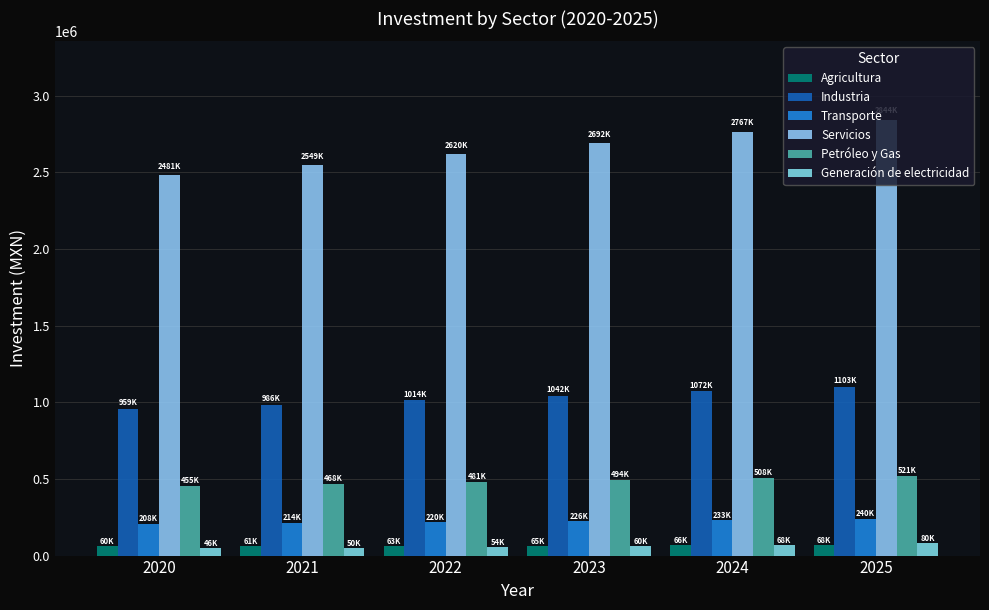

At which label is Petróleo y Gas closest to 487983?

2023